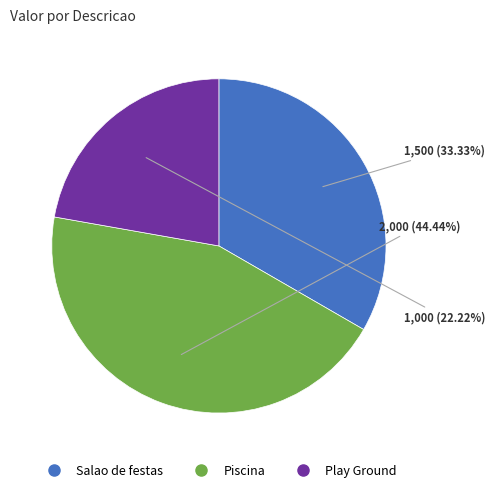

Rank the categories by value from highest to lowest.

Piscina, Salao de festas, Play Ground